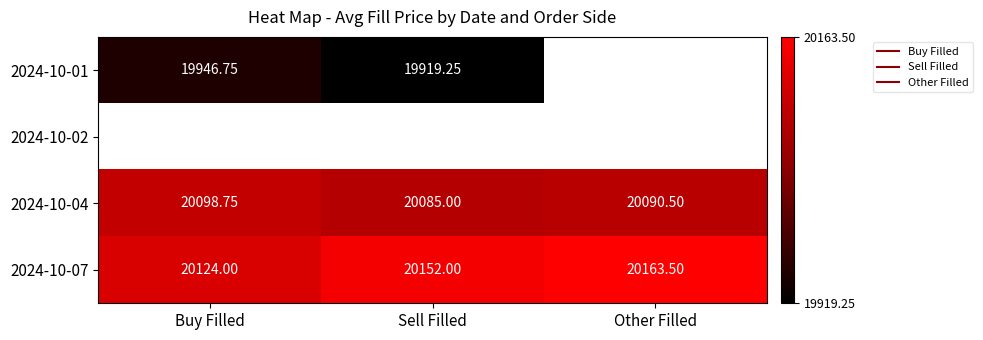

Which category has the lowest value in the 2024-10-07 series?

Buy Filled